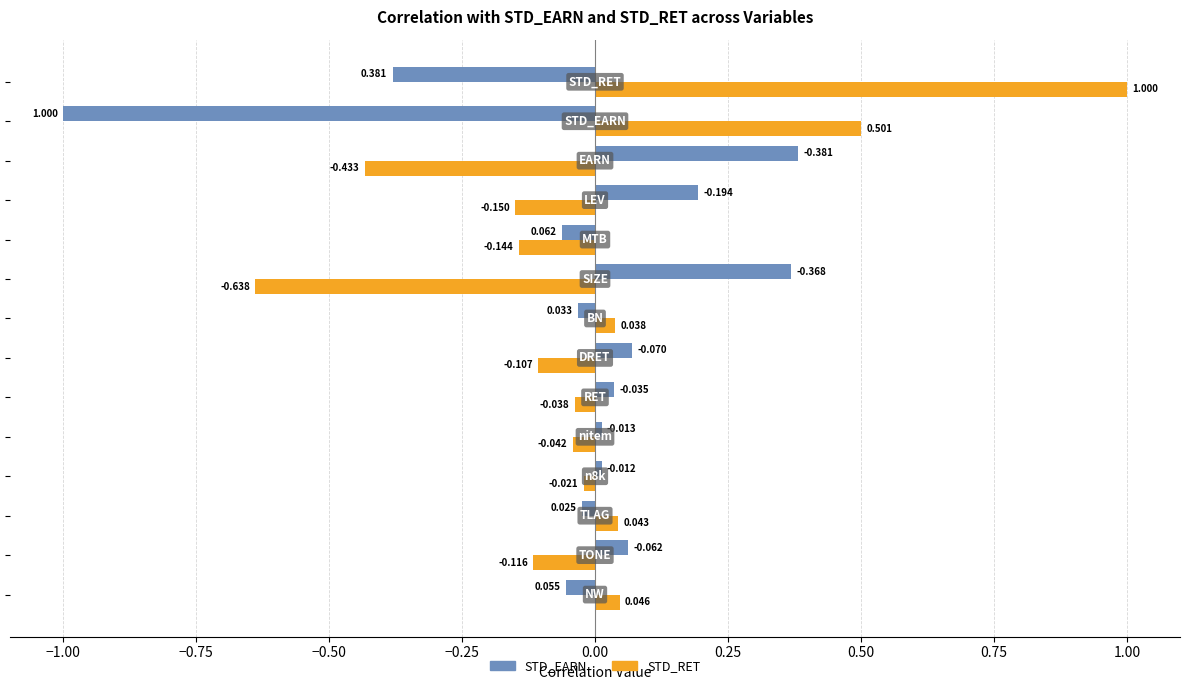

What are all the series names shown in the legend?

STD_EARN, STD_RET